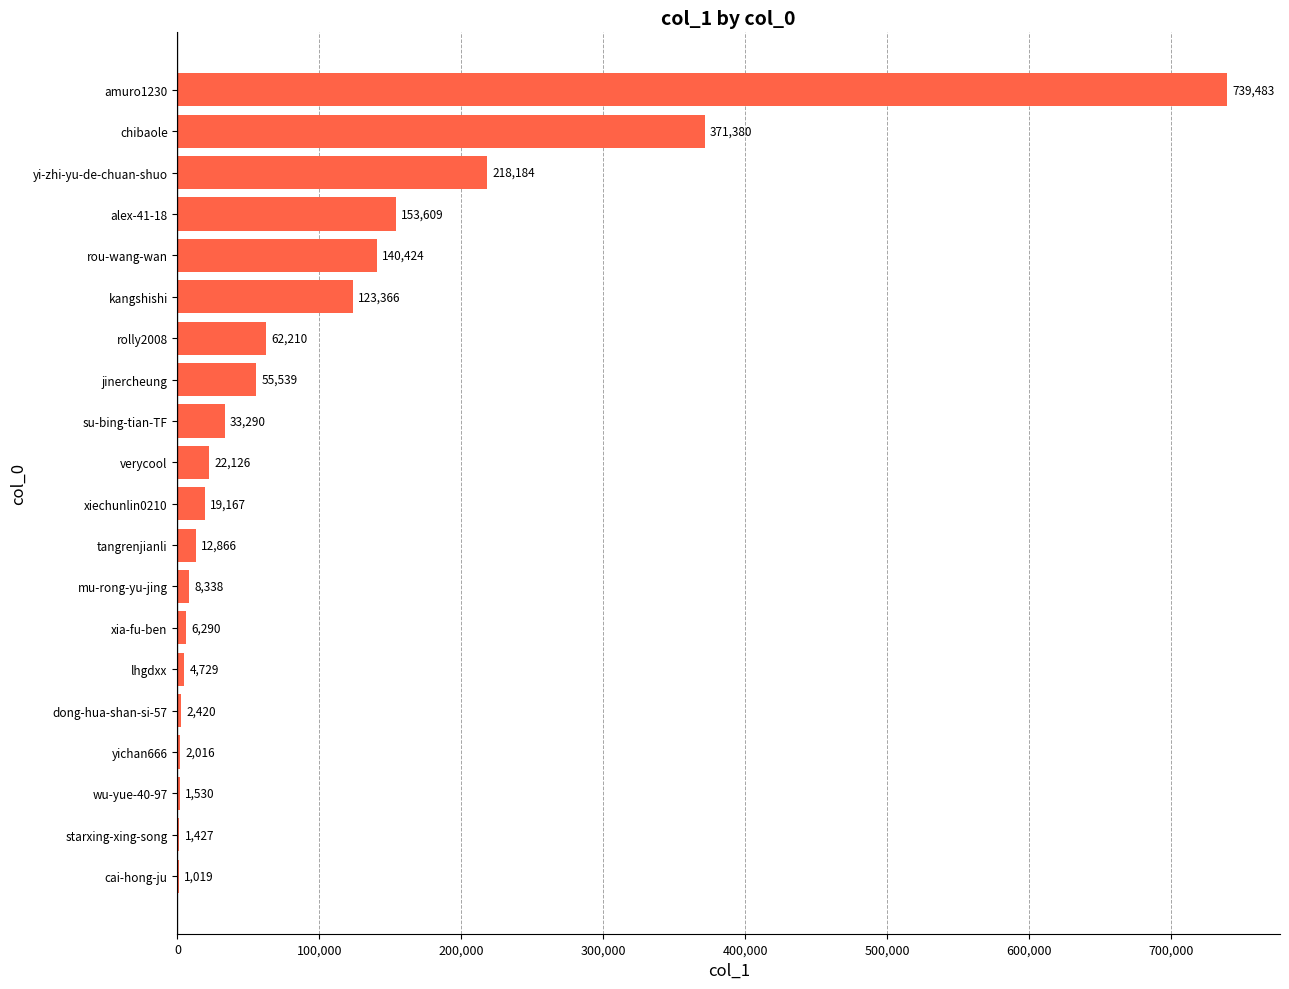

Where is the data nearest to the value 370251?

chibaole